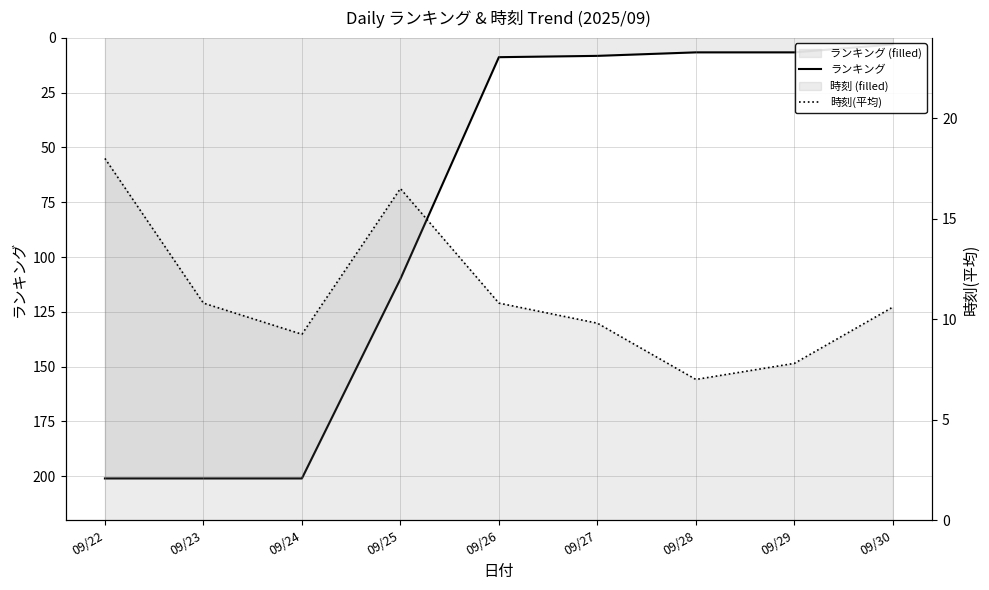

Which category has the highest value in the ランキング series?

09/22